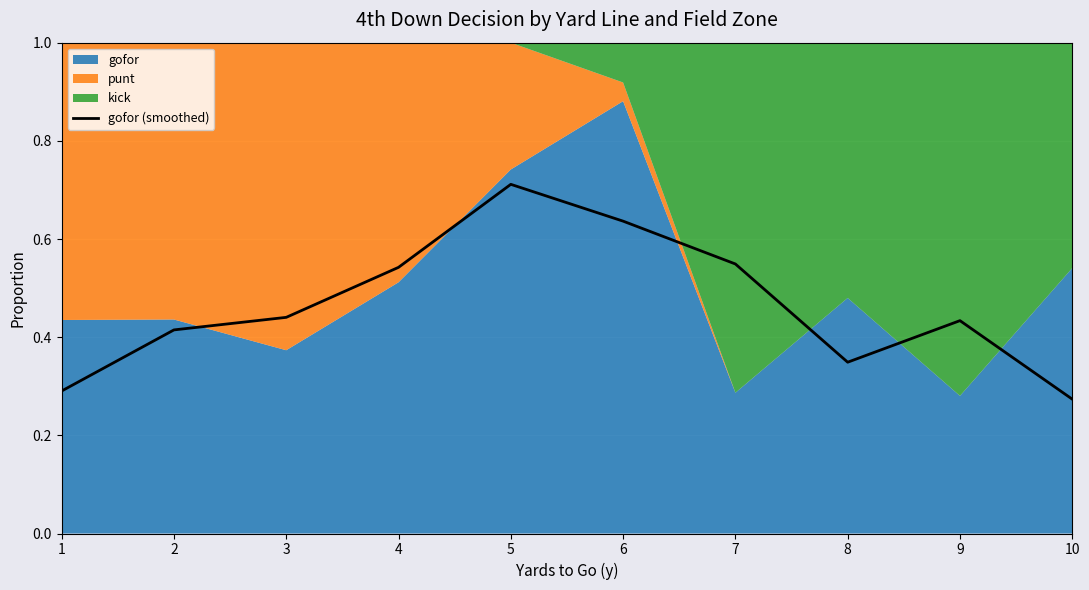

What is the average value?

0.5